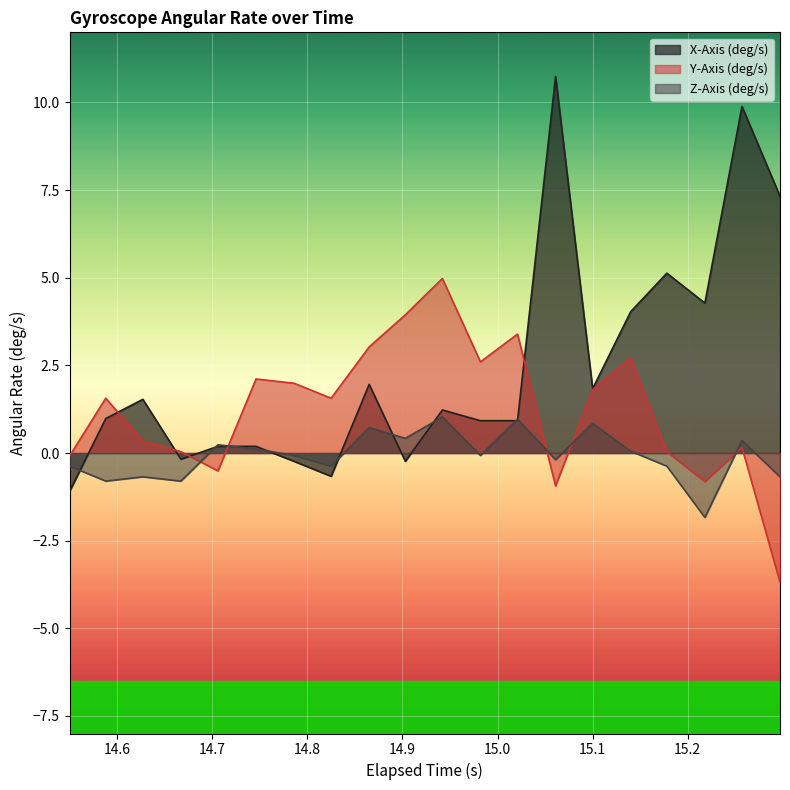

What is the value of the Z-Axis (deg/s) point at the 15th from the left?

0.8